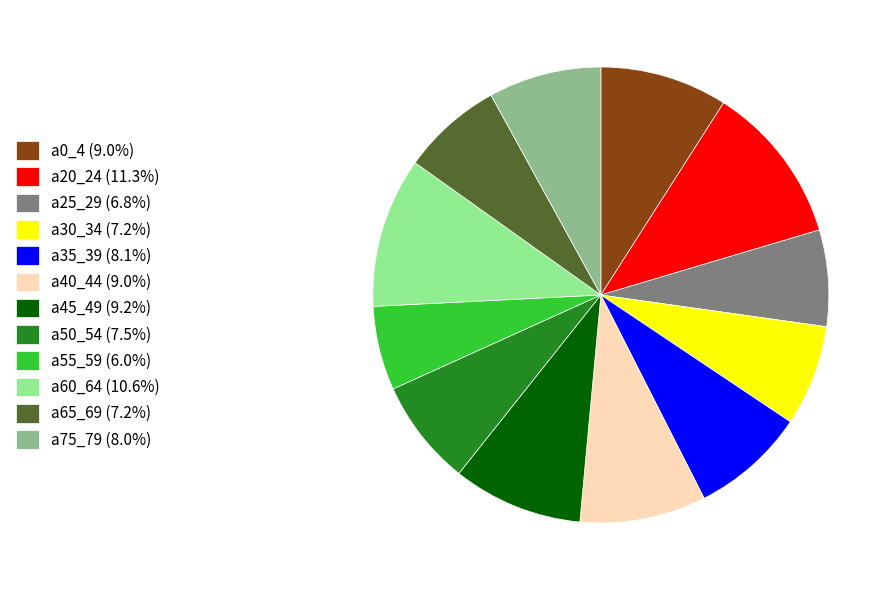

How many segments does this pie chart have?

12